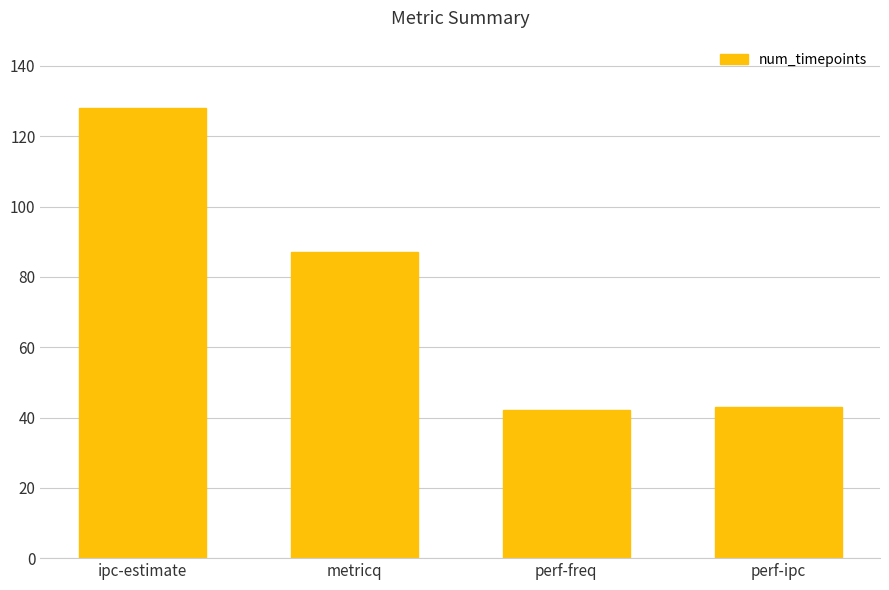

Is it true that the value at perf-freq is 42?

True